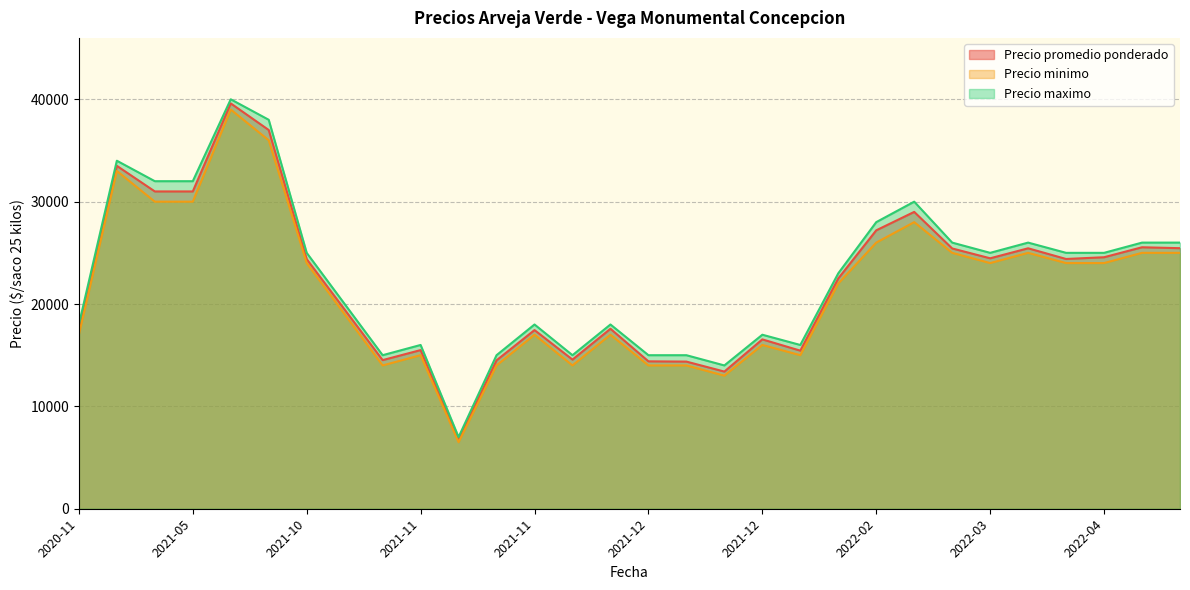

Between 2021-05-26 and 2021-11-19, which is larger?

2021-05-26